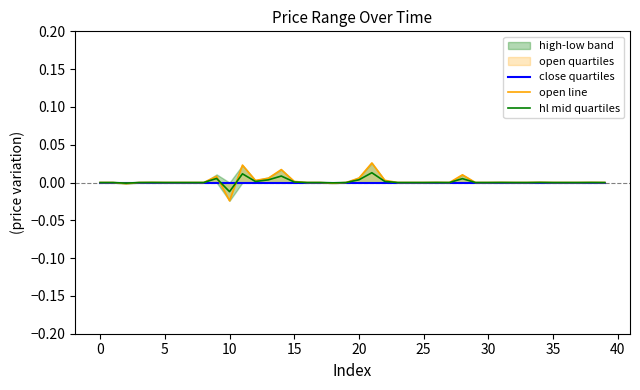

Which series has the largest range (max minus min)?

open line